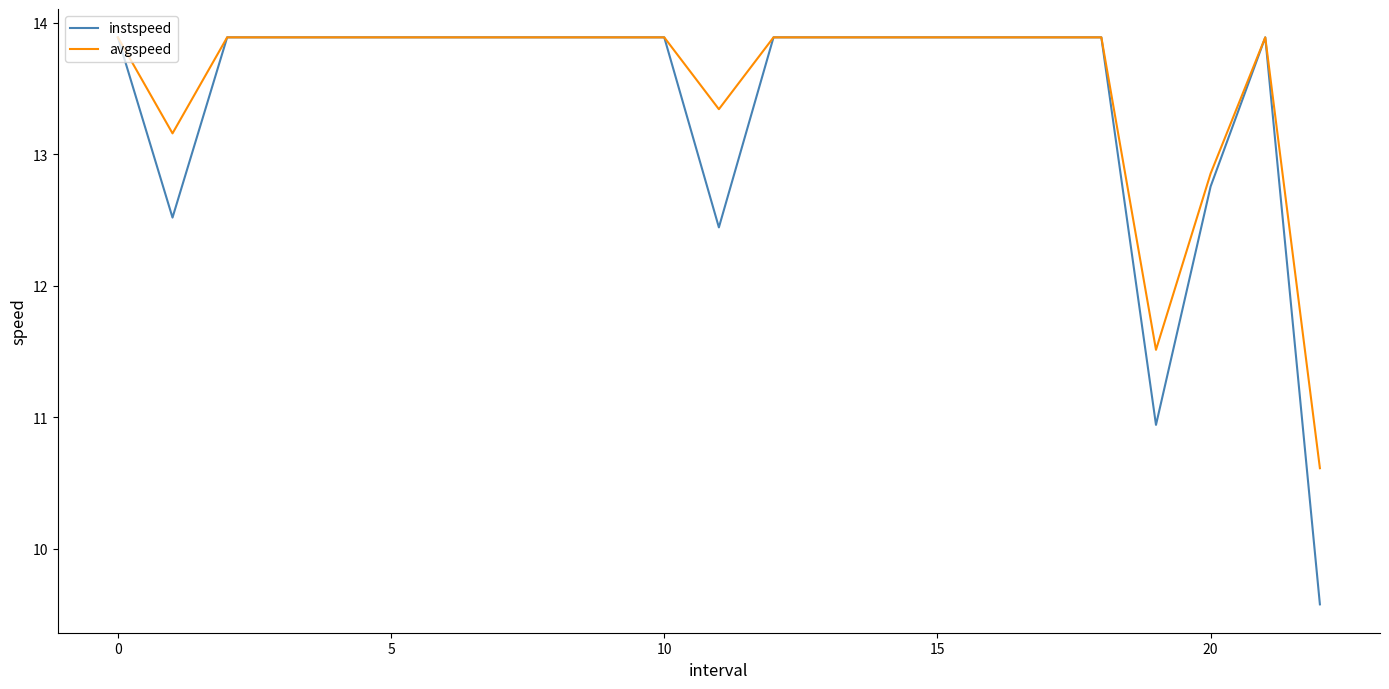

What is the smallest value displayed?

9.6